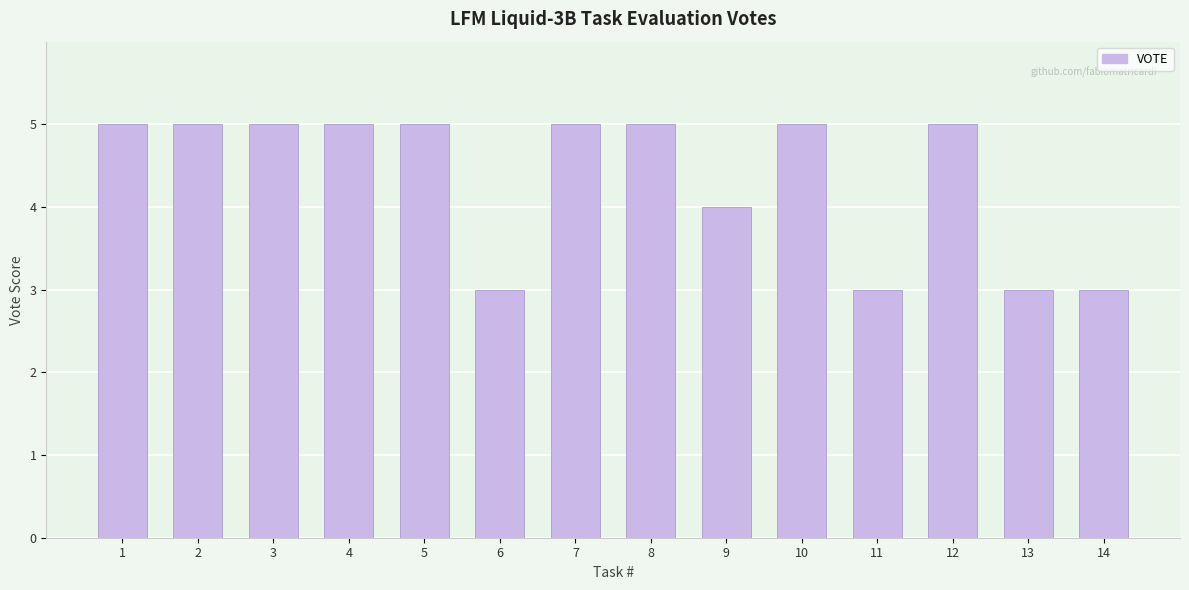

Does the chart contain stacked bars?

No